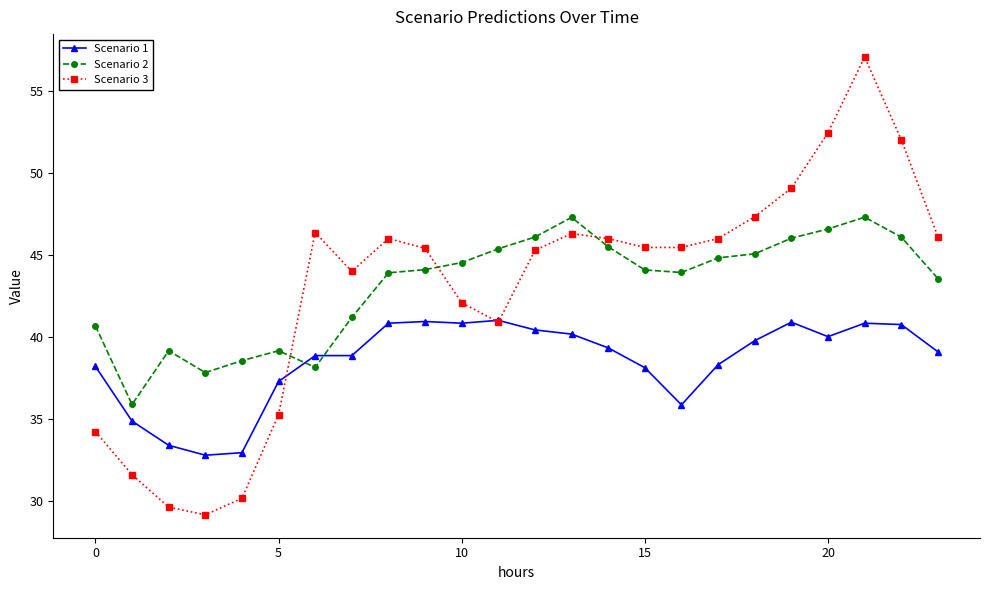

What is the difference between the second highest and minimum values in the Scenario 1 series?

8.2